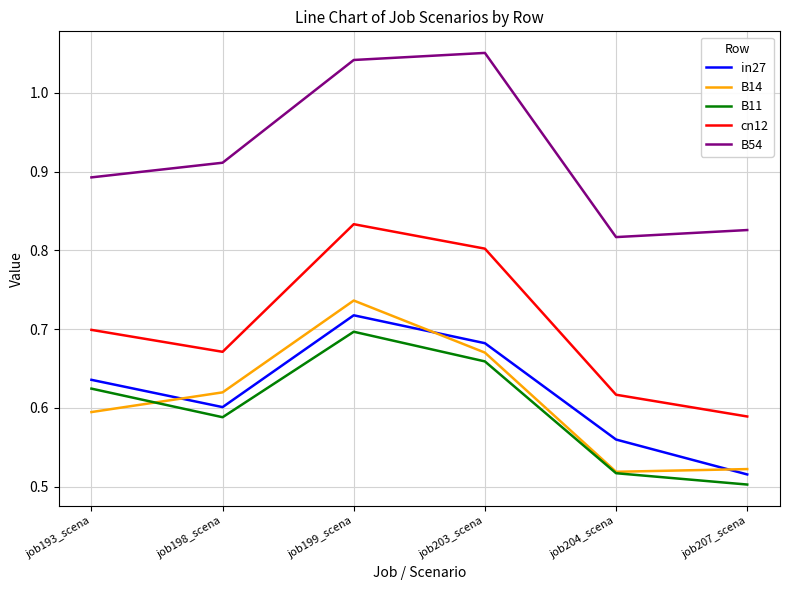

Where is the first local minimum for B11?

job198_scena